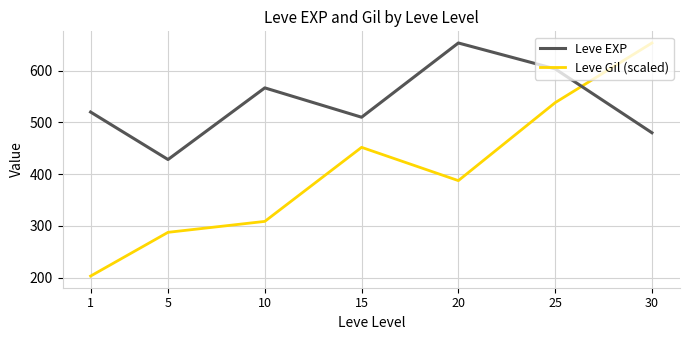

Count the number of categories in the chart.

7